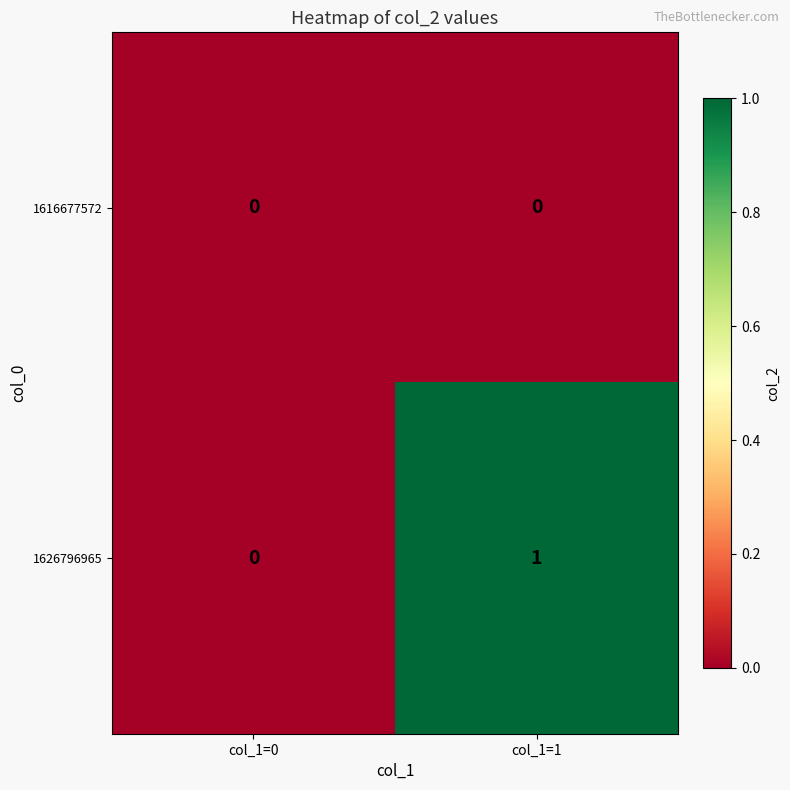

Reading right to left, extract all data points from this chart.

1616677572: 0	0
1626796965: 1	0